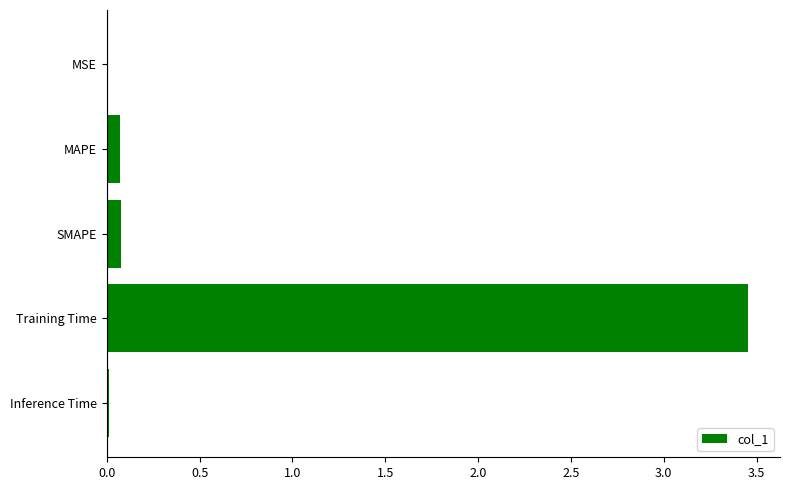

What is the average value?

0.7